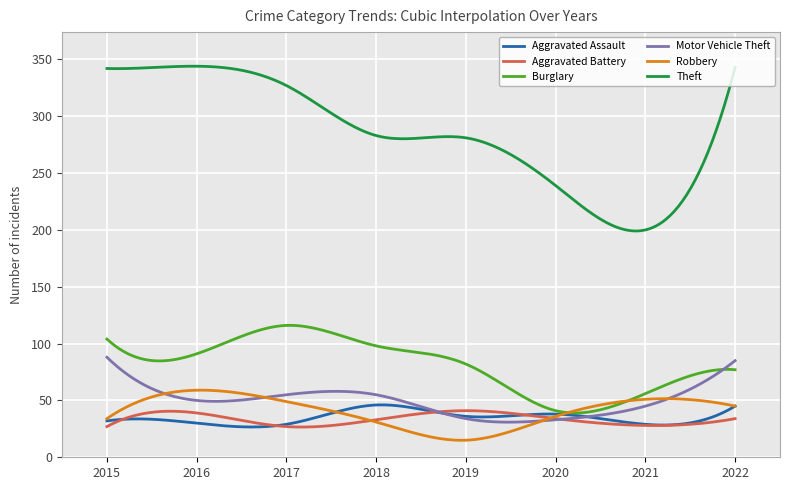

True or false: Burglary and Theft cross at least once.

False